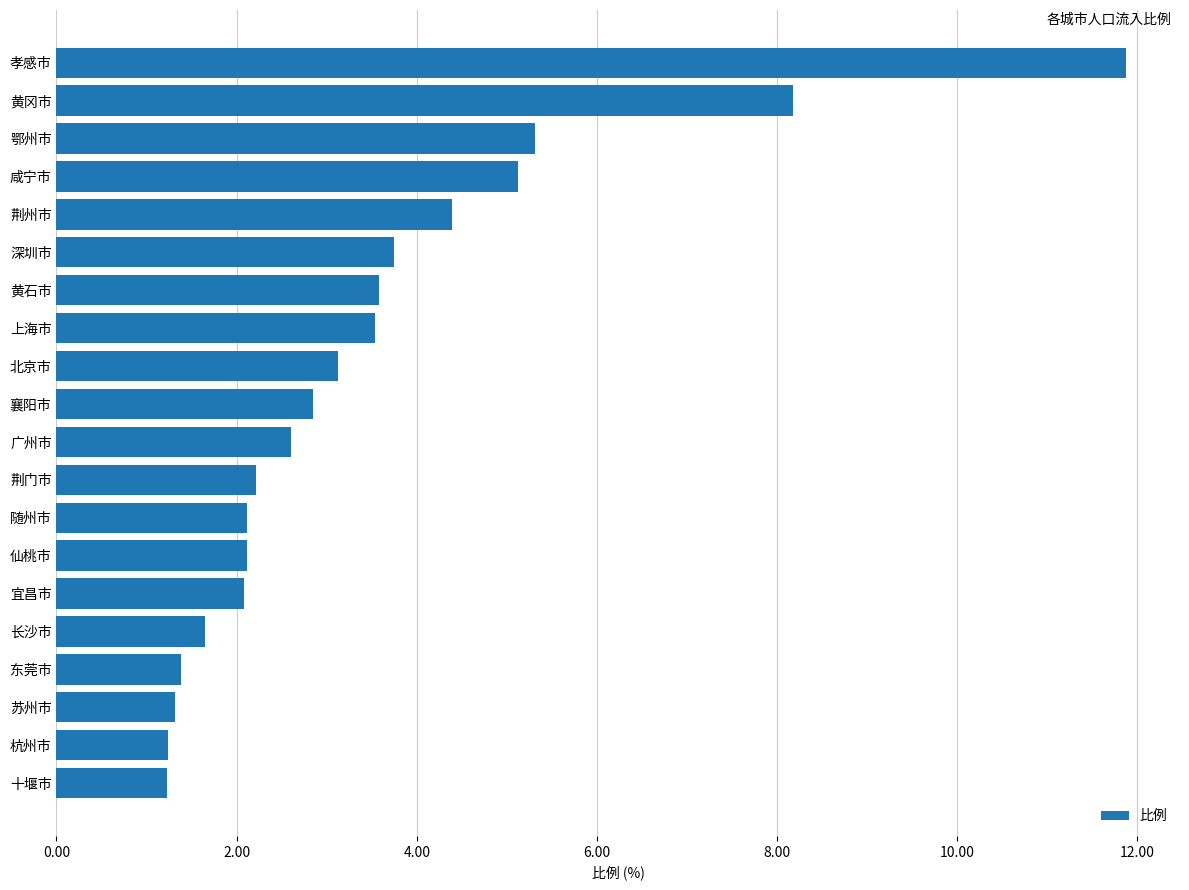

The value at 荆门市 is 2.2. True or false?

True